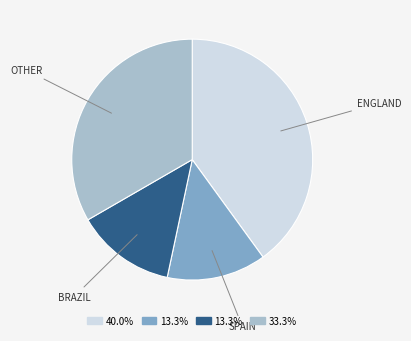

Is there a majority slice in this chart?

No